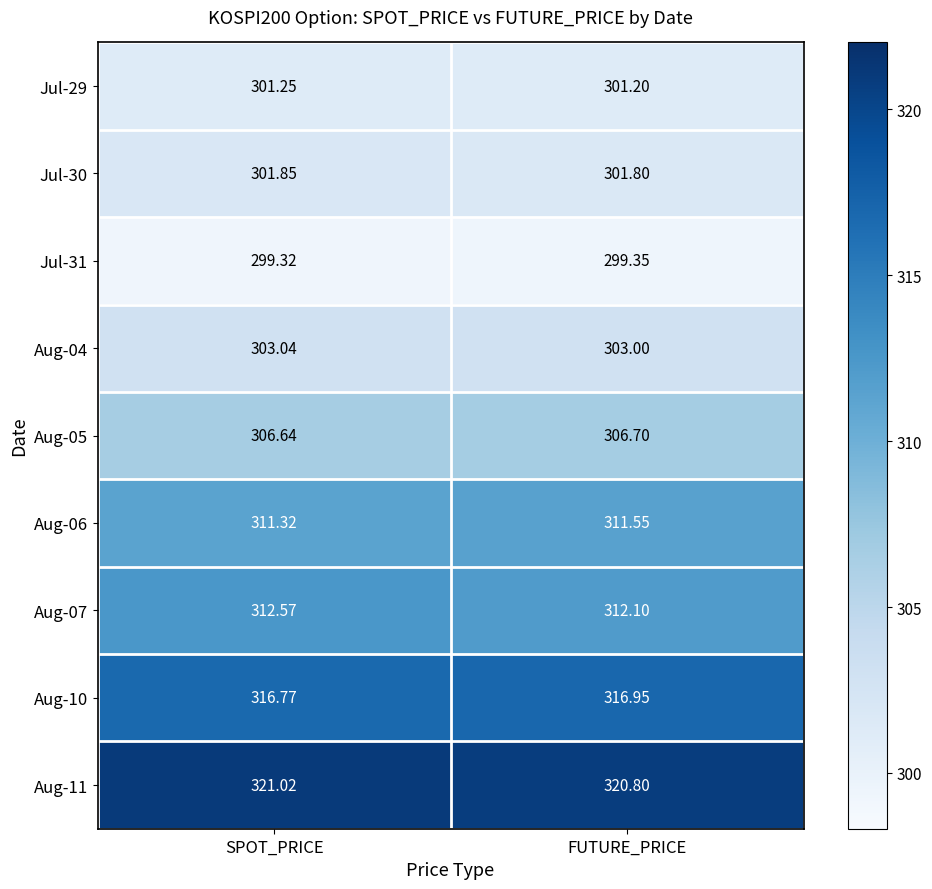

At which label is Aug-11 closest to 320?

FUTURE_PRICE